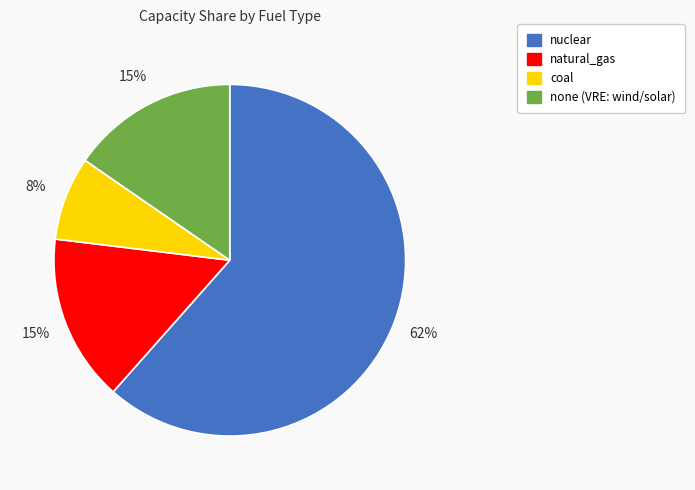

To the nearest percent, what is the difference between the nuclear and coal slice percentages?

54%